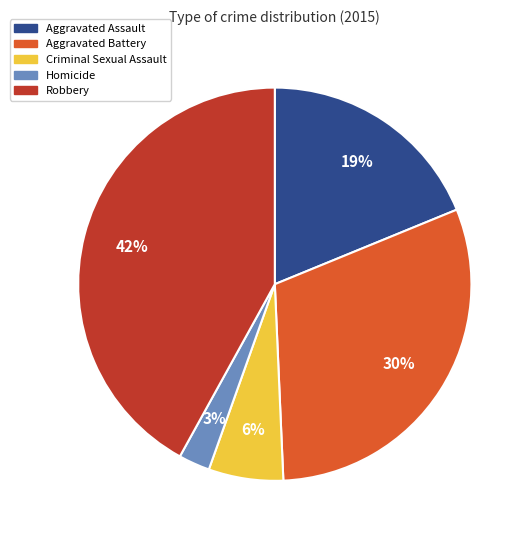

To the nearest percent, what is the difference between the Robbery and Aggravated Assault slice percentages?

23%